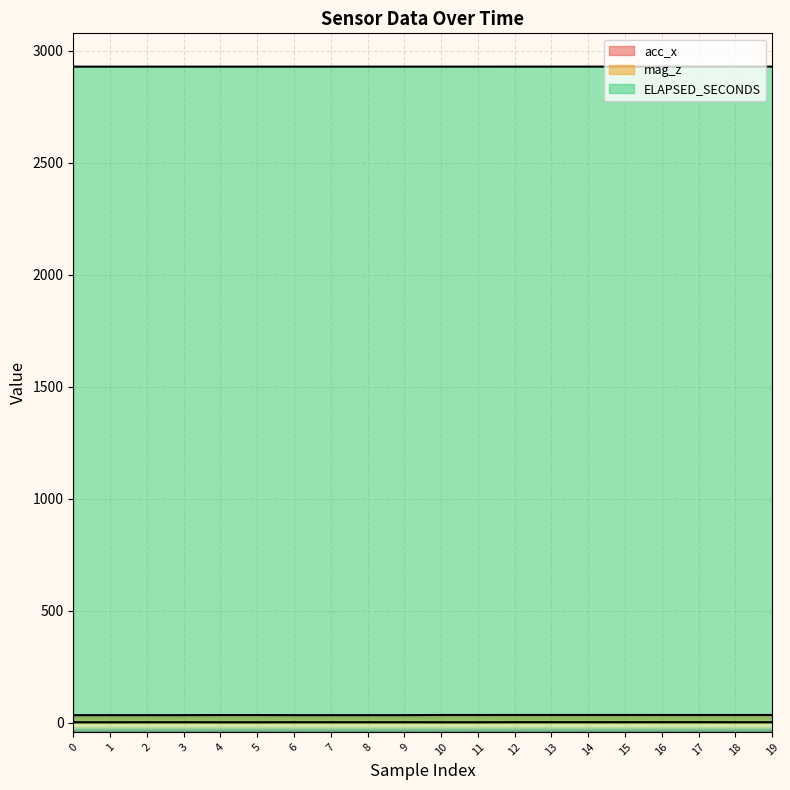

Which category has the lowest value across all series?

4